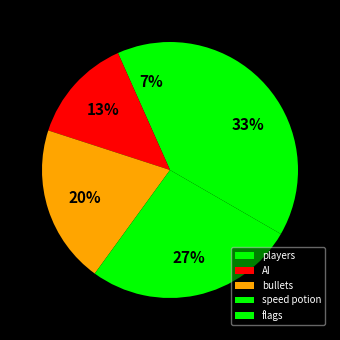

How many segments does this pie chart have?

5